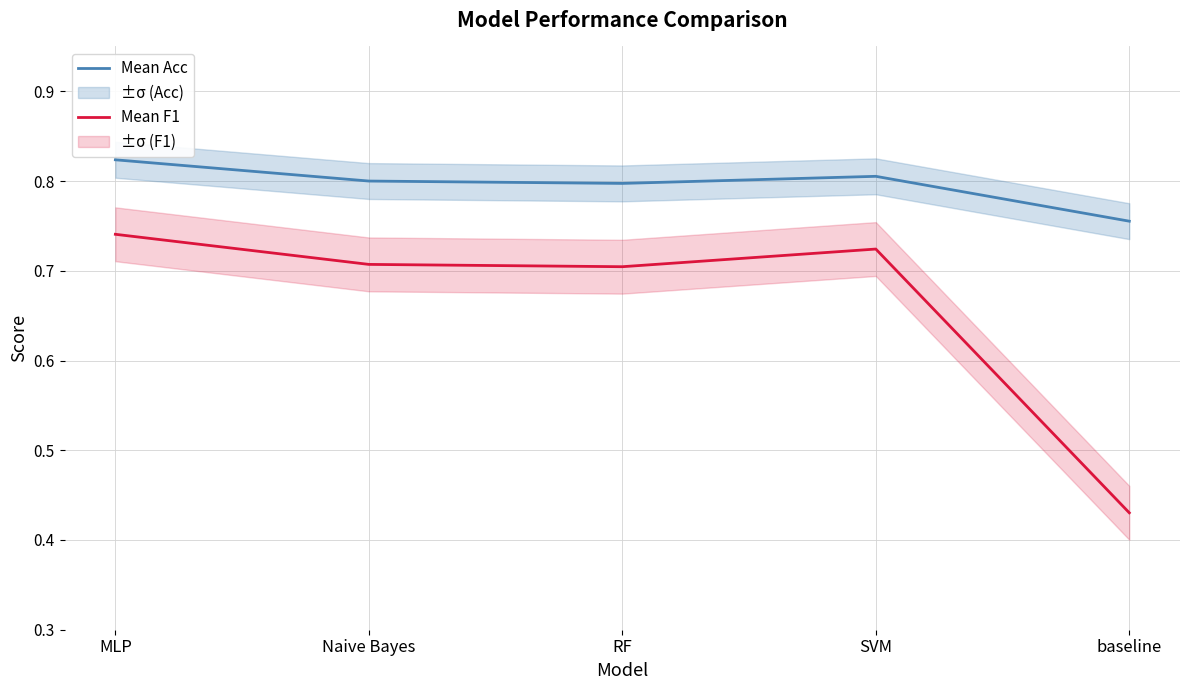

What is the value of the Mean F1 point at the 1st from the left?

0.7